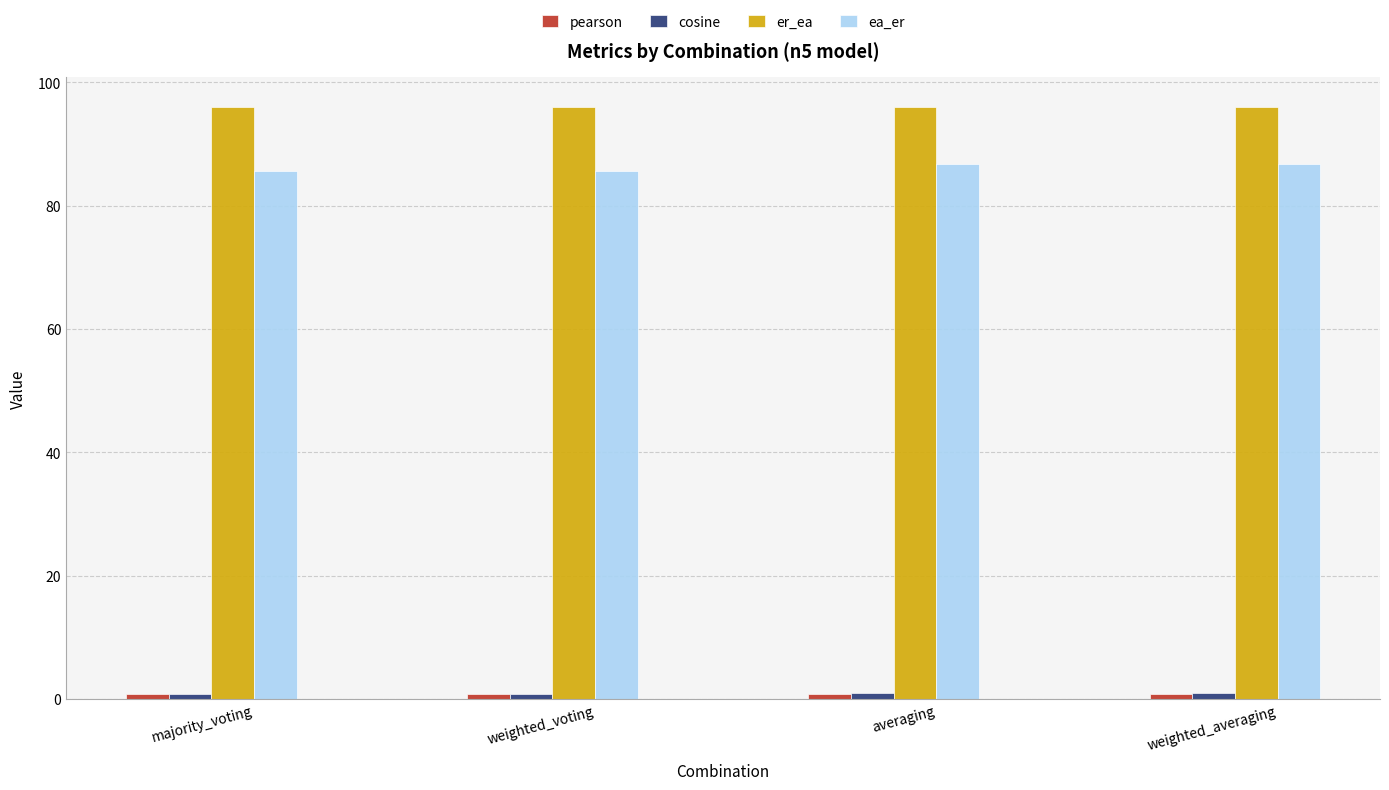

How many series are shown in this chart?

4